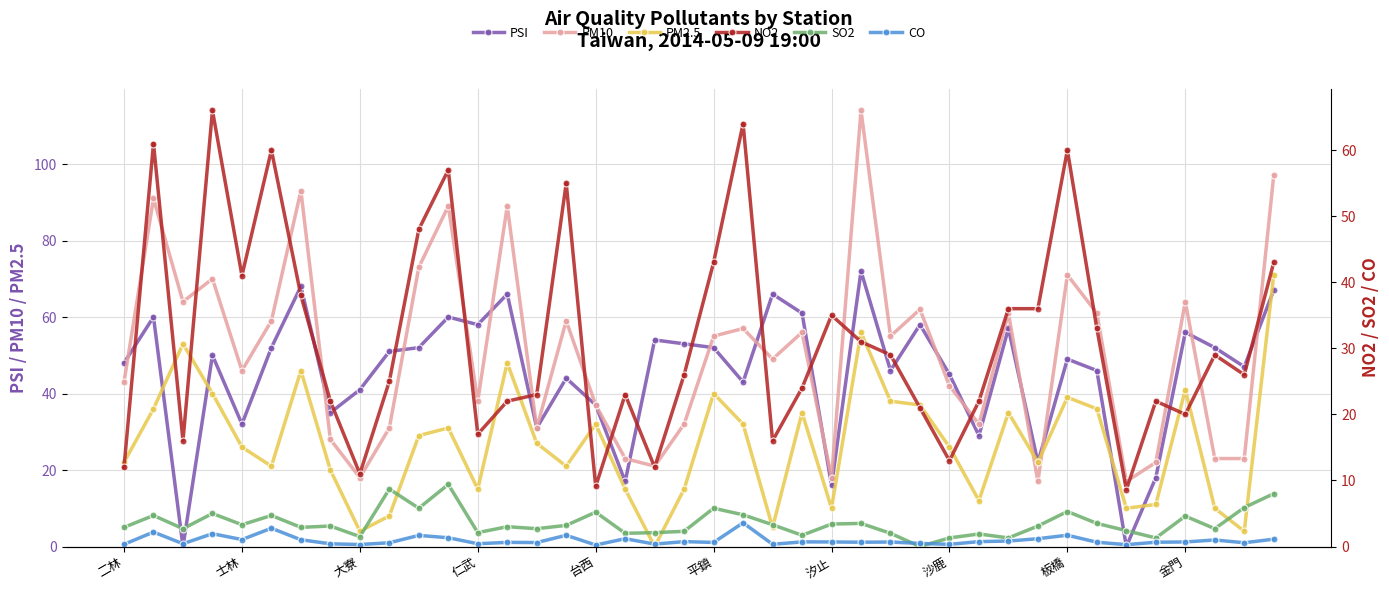

At how many categories does at least one series exceed 56?

20